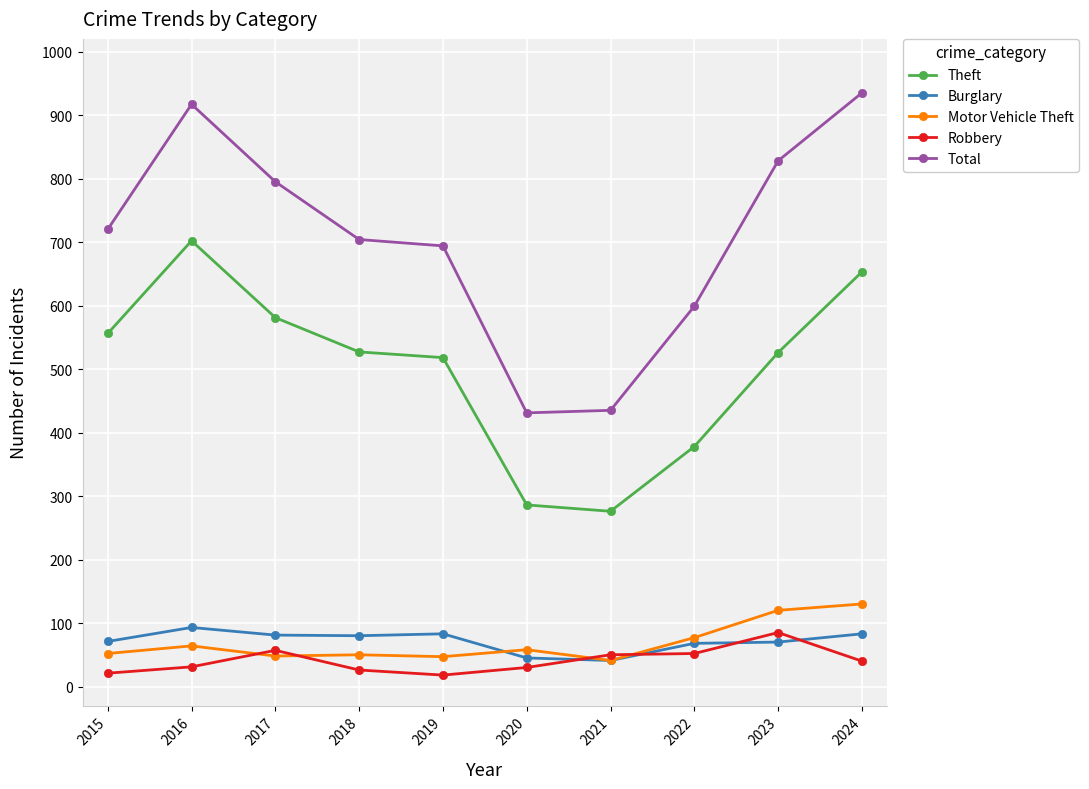

Count the number of data series in this chart.

5